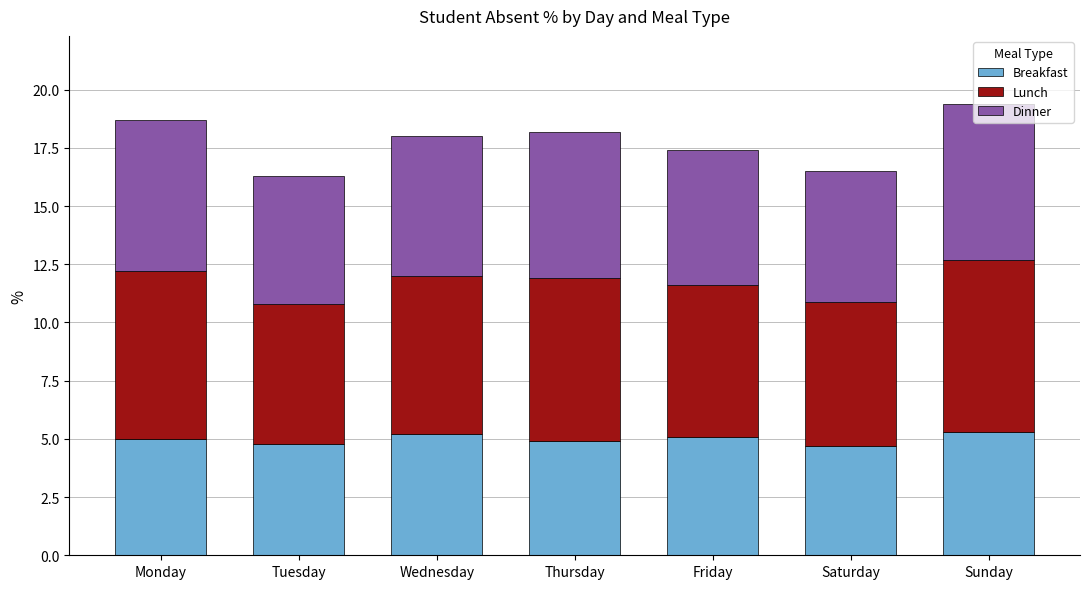

What is the sum of the Breakfast values at Tuesday and Sunday?

10.1